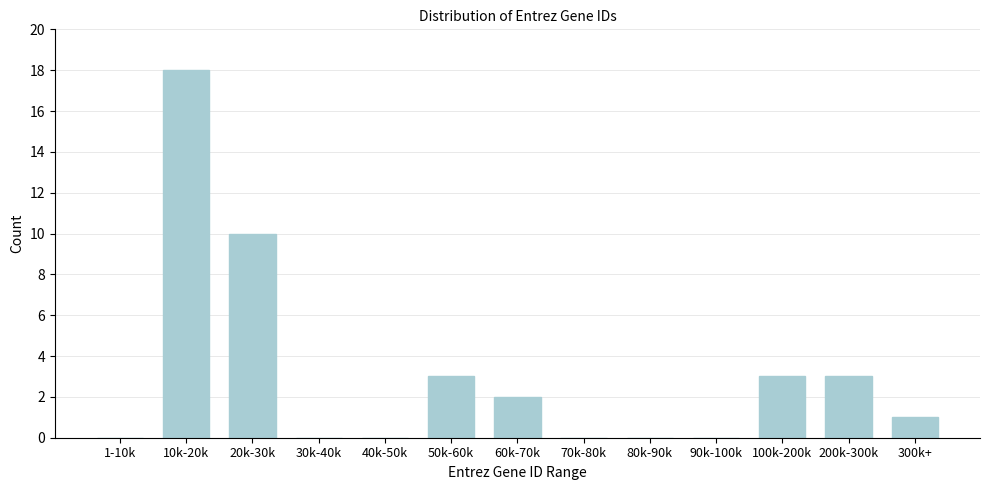

Reading left to right, extract all data points from this chart.

1-10k=0	10k-20k=18	20k-30k=10	30k-40k=0	40k-50k=0	50k-60k=3	60k-70k=2	70k-80k=0	80k-90k=0	90k-100k=0	100k-200k=3	200k-300k=3	300k+=1